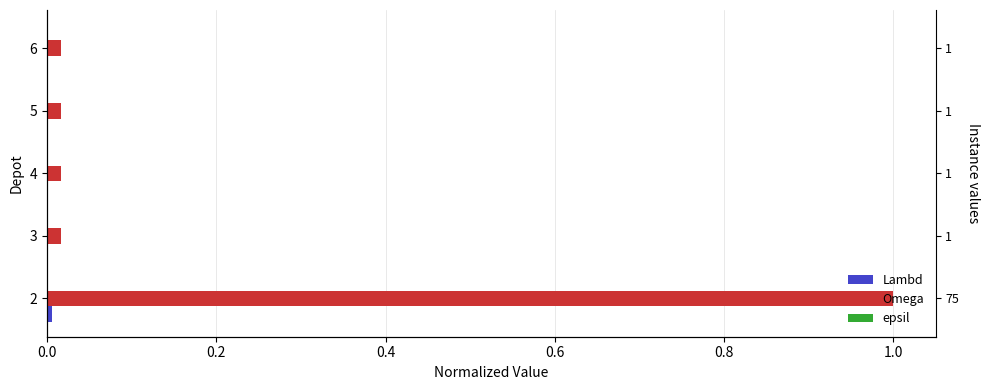

What is the difference between the highest and lowest values at 2?

1.0